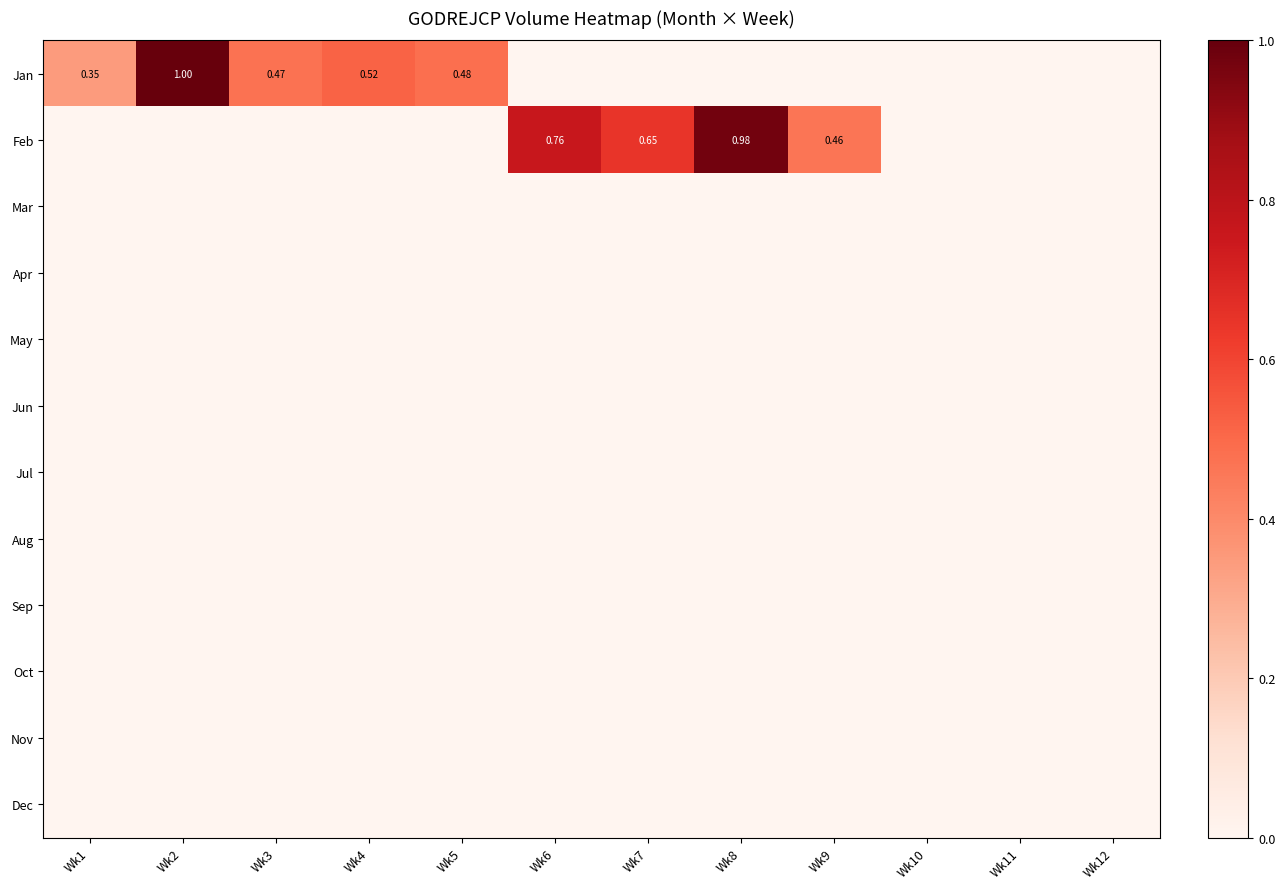

At which category is the sum across all series the highest?

Wk2